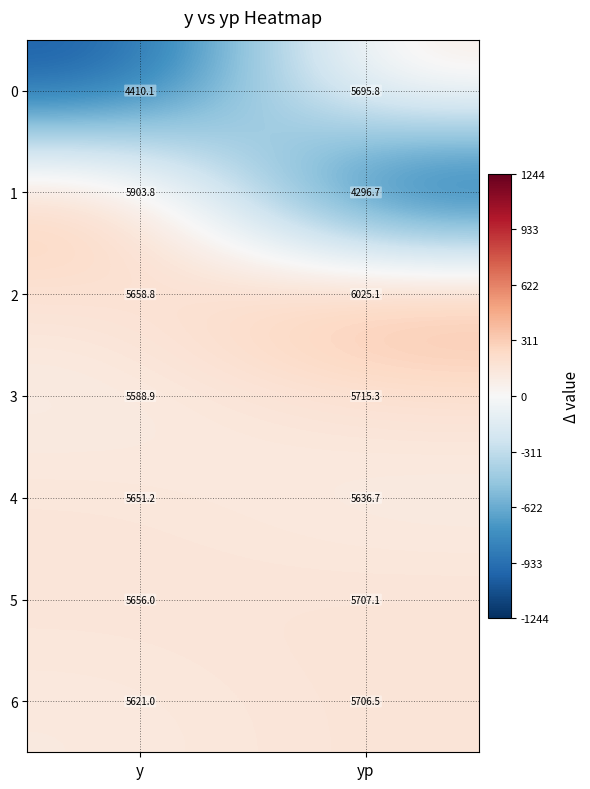

True or false: 4 has a value of 1804.6 at yp.

False